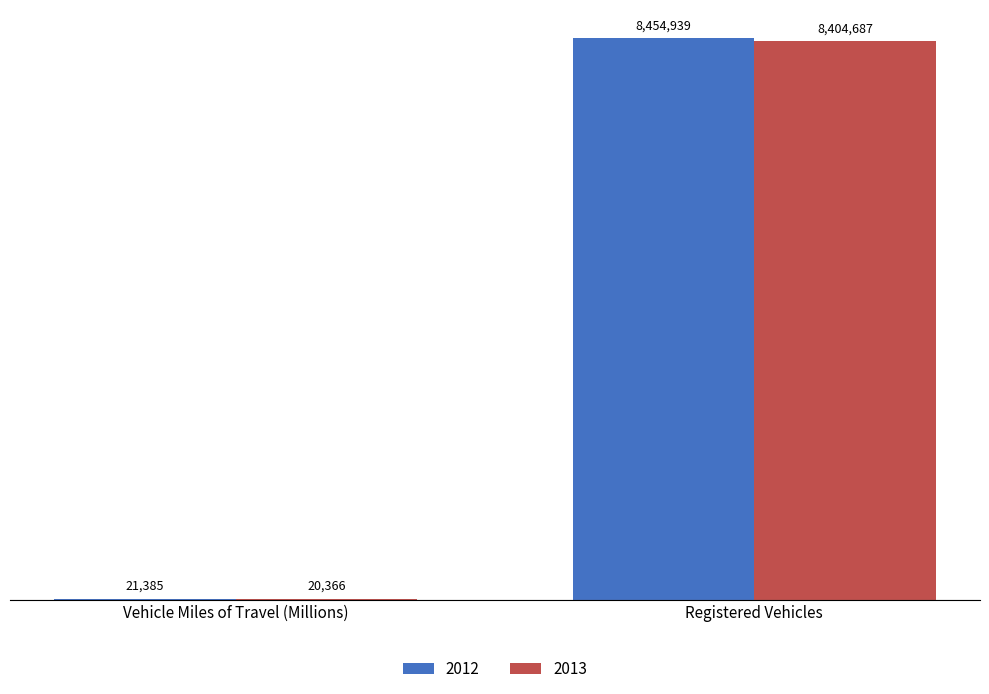

Are the bars horizontal?

No